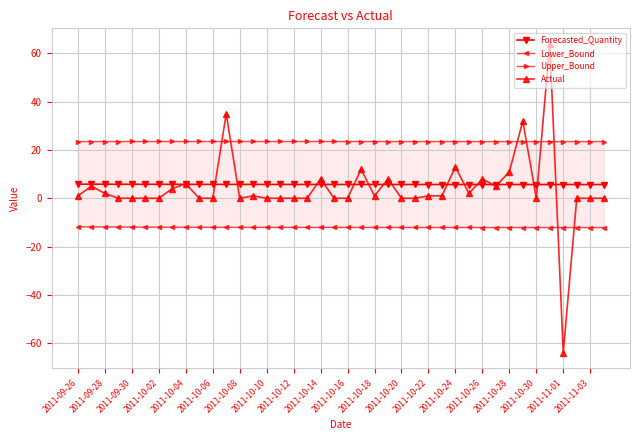

Which series has the largest total across all categories?

Upper_Bound